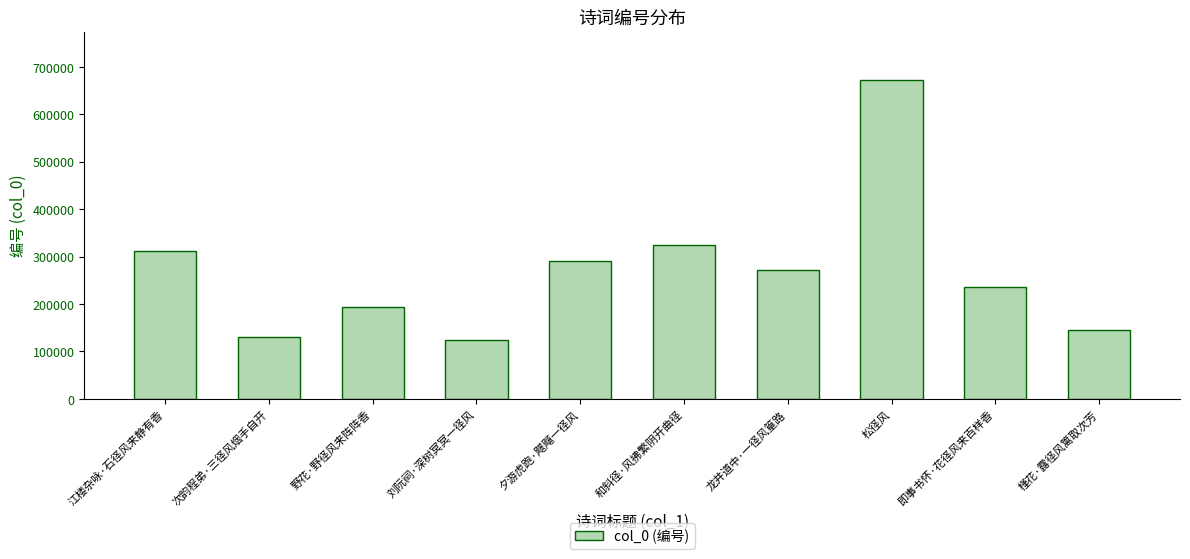

What is the ratio of the value at 江楼杂咏·石径风来静有香 to the value at 刘阮祠·深树冥冥一径风?

2.5